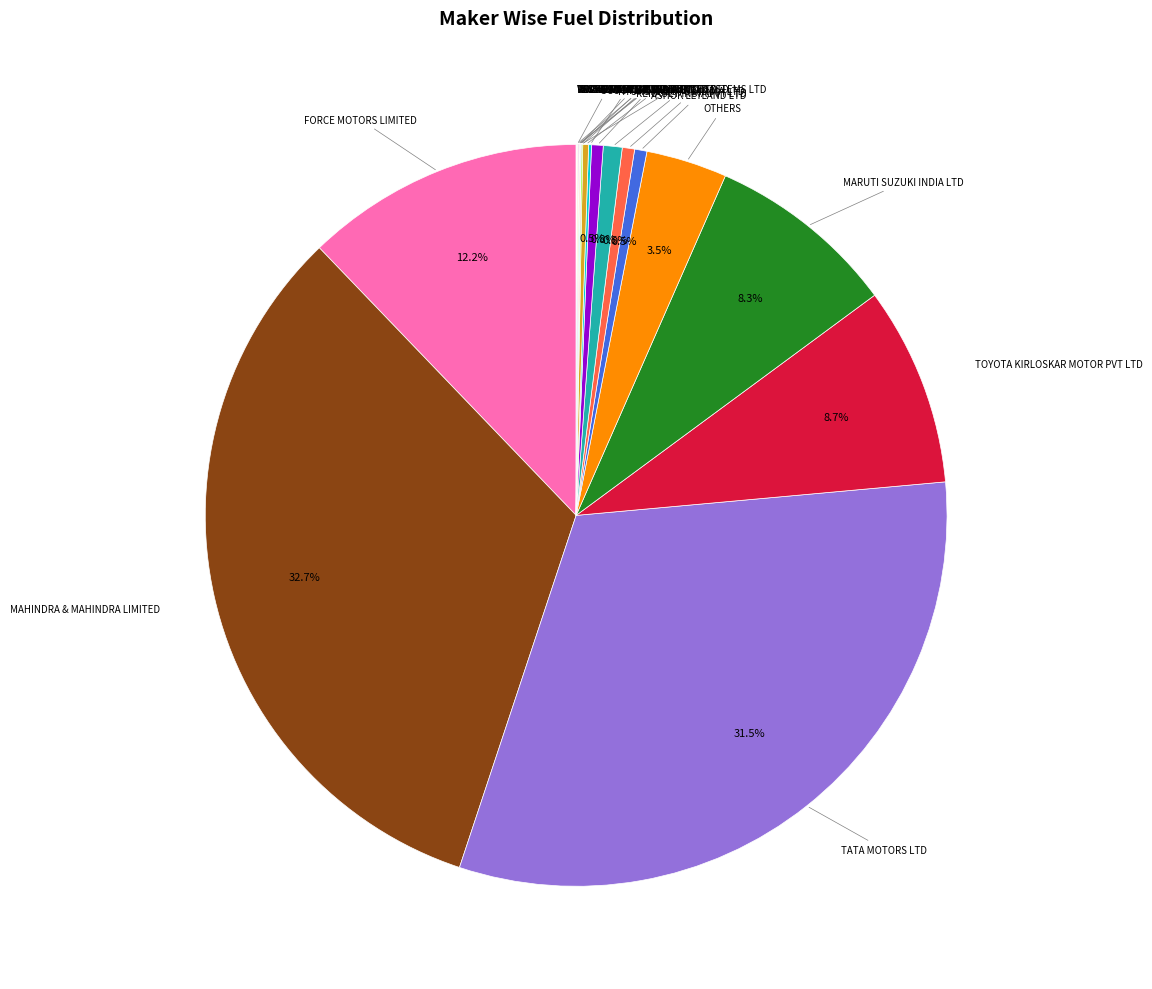

Which slice is the smallest?

ASHOK LEYLAND DEFENCE SYSTEMS LTD